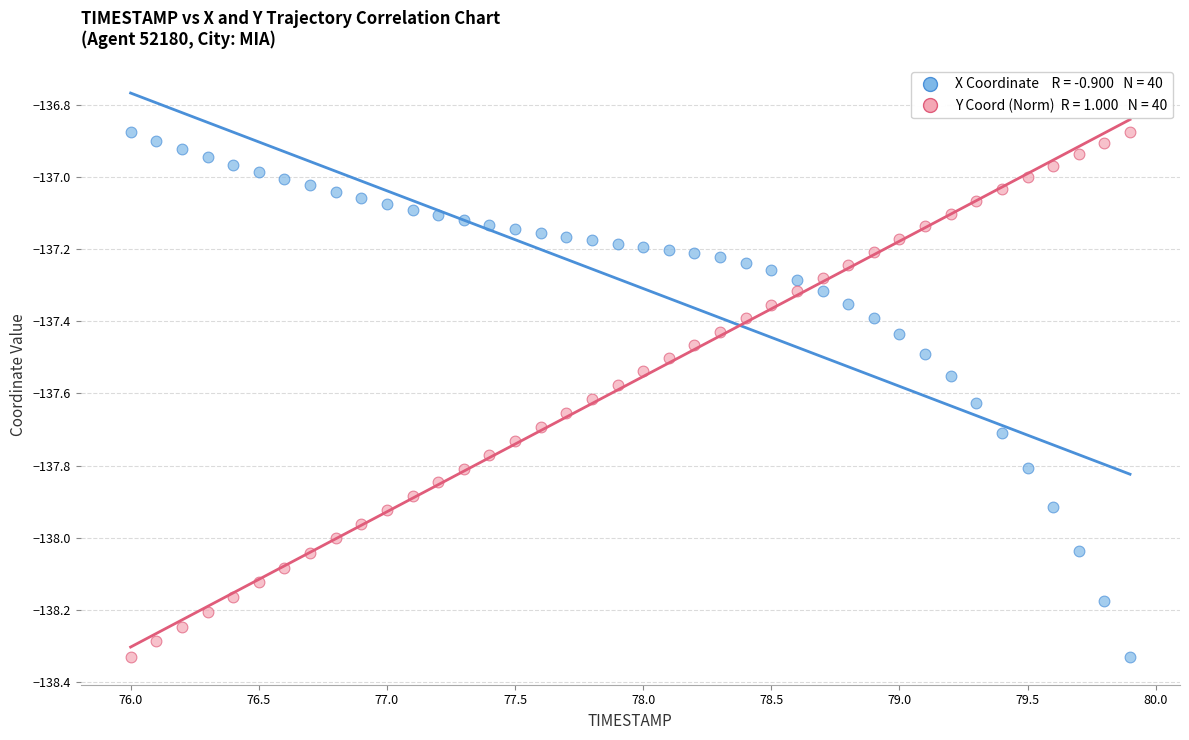

Across all data points, what is the range of Y values (max minus min)?

1.5